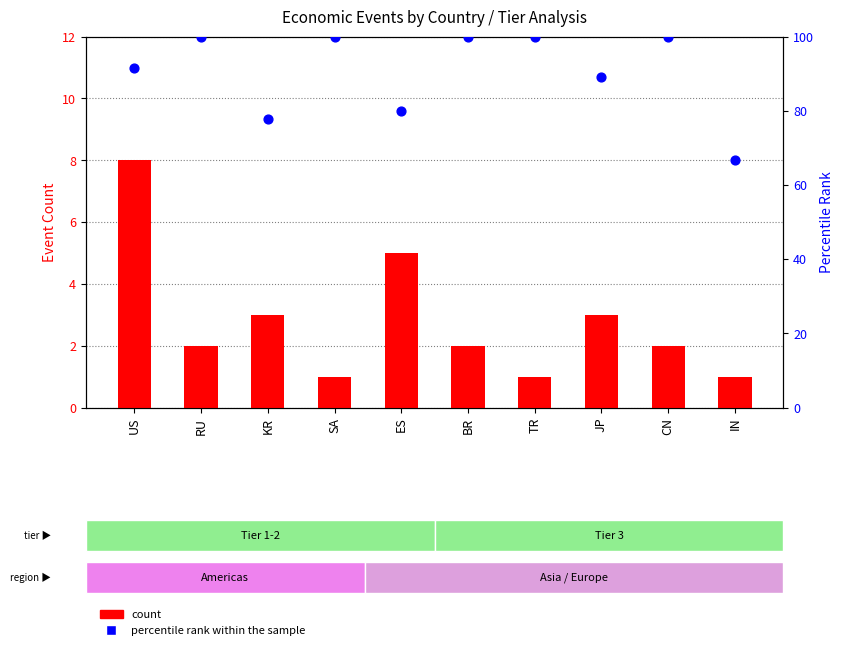

Is the value of count at KR greater than the value of percentile rank within the sample at ES?

No